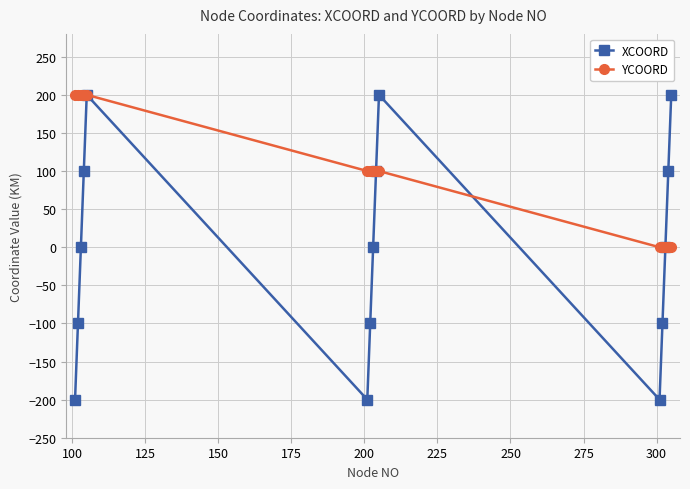

Which series has the largest total across all categories?

YCOORD